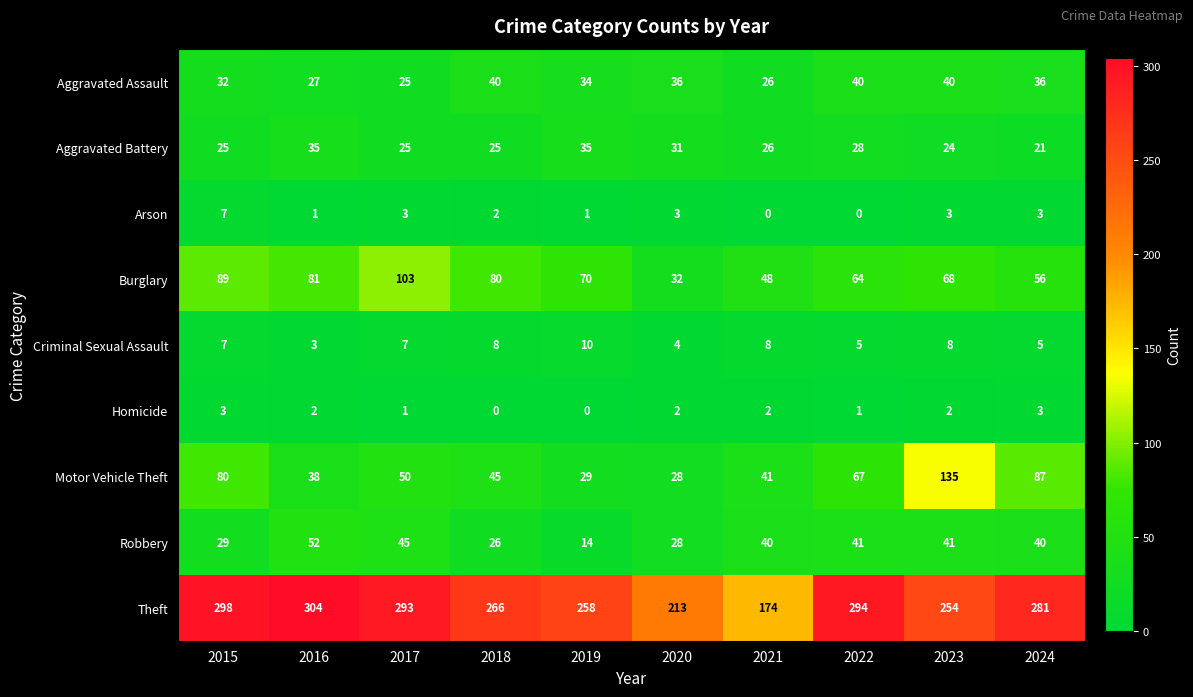

What is the greatest value displayed?

304